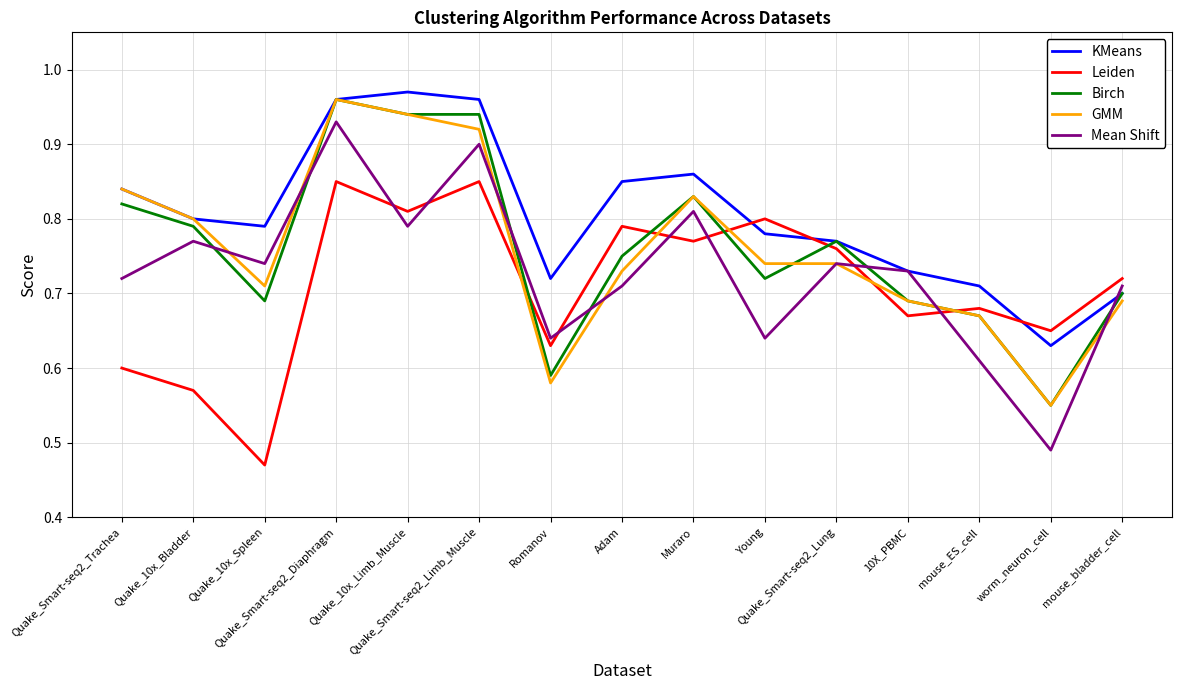

Which series has the largest total across all categories?

KMeans